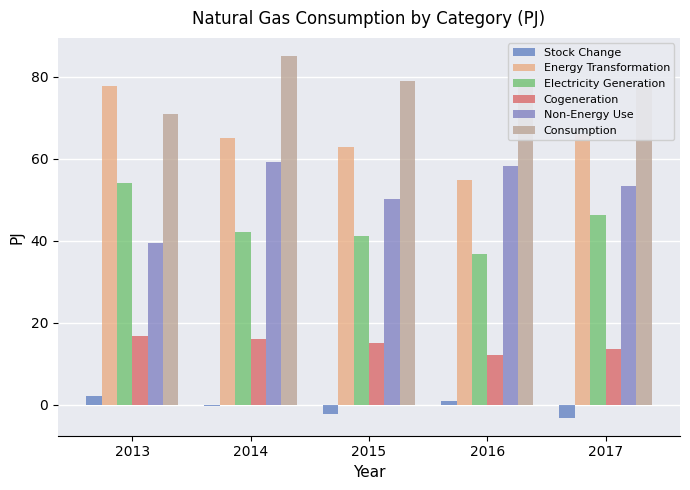

How many data points in Non-Energy Use are above 53?

3